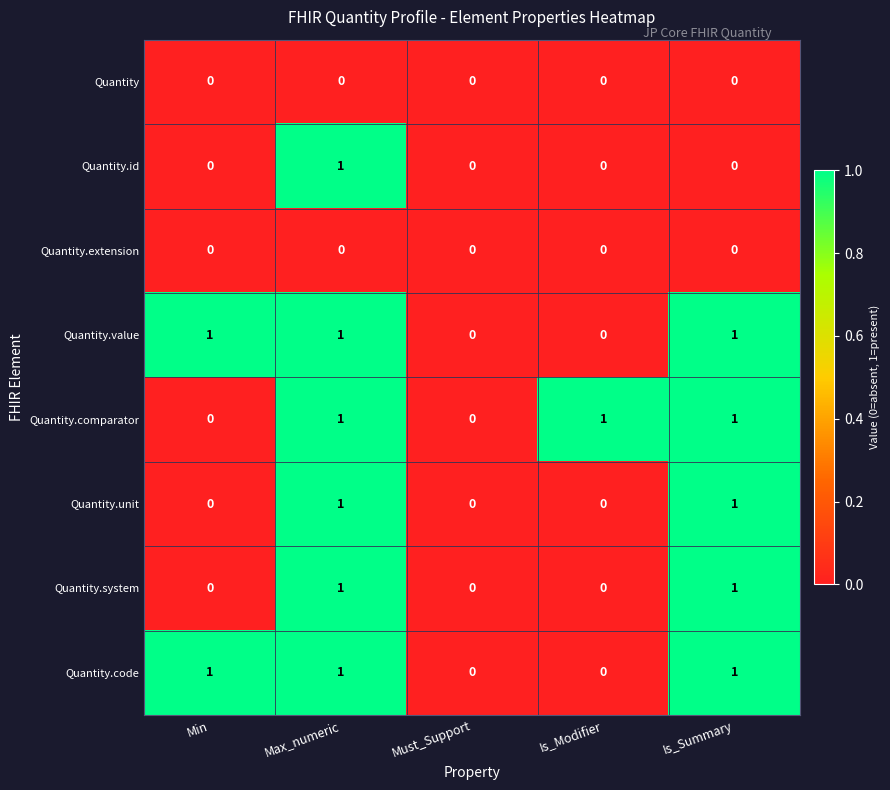

True or false: Quantity.comparator has a value of -1 at Must_Support.

False